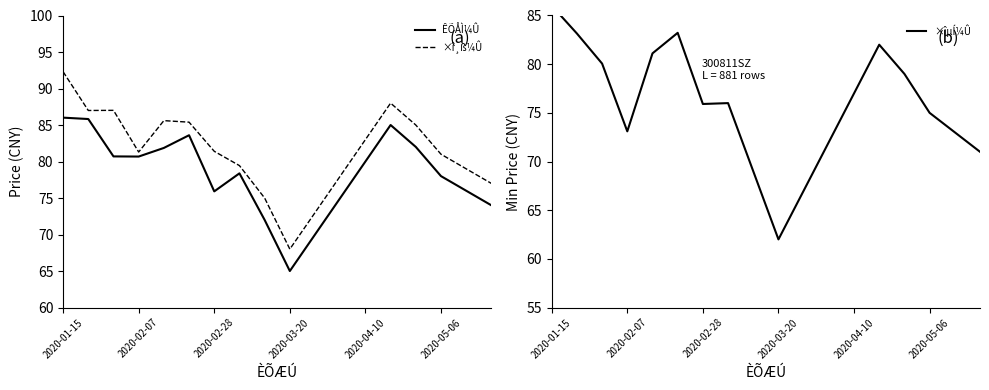

True or false: ÊÕÅÌ¼Û has more than 0 points higher than both neighbors.

True